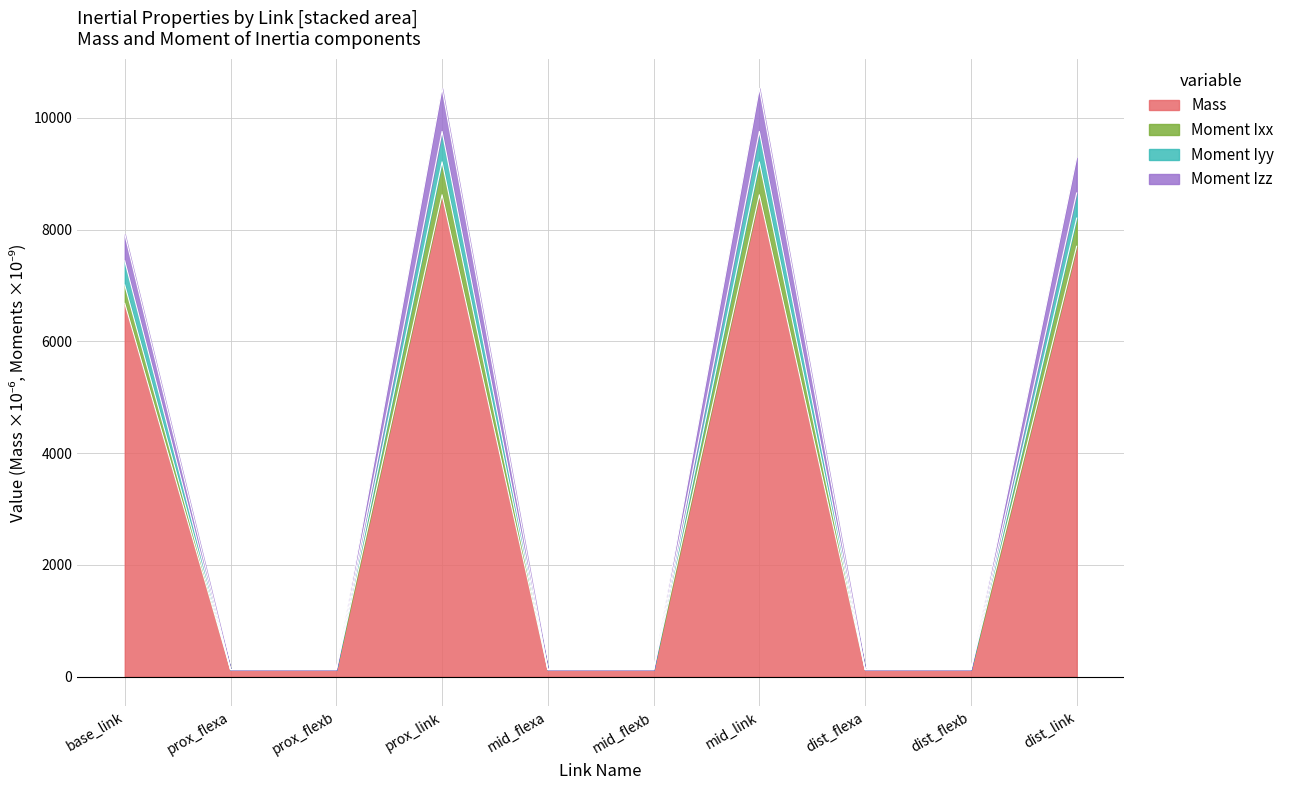

What is the total value across all series at mid_link?

10525.2